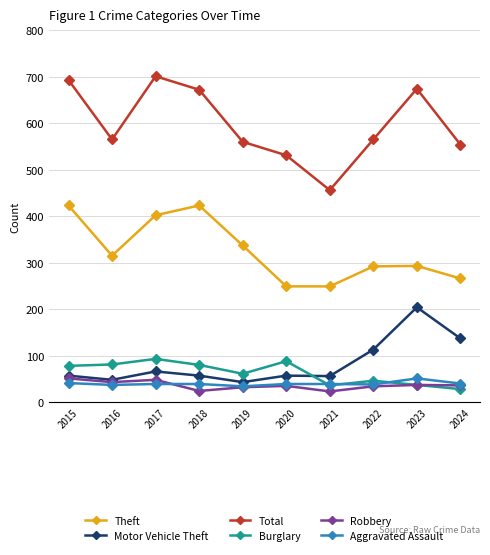

What is the approximate value of Total at 2019?

560